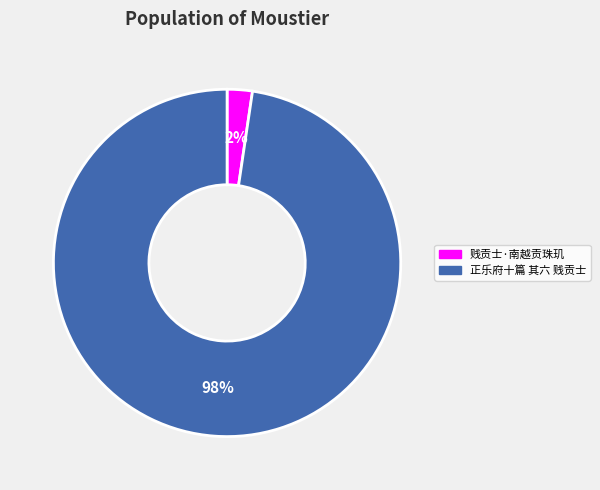

Is it true that 贱贡士·南越贡珠玑 is 2% of the pie?

True